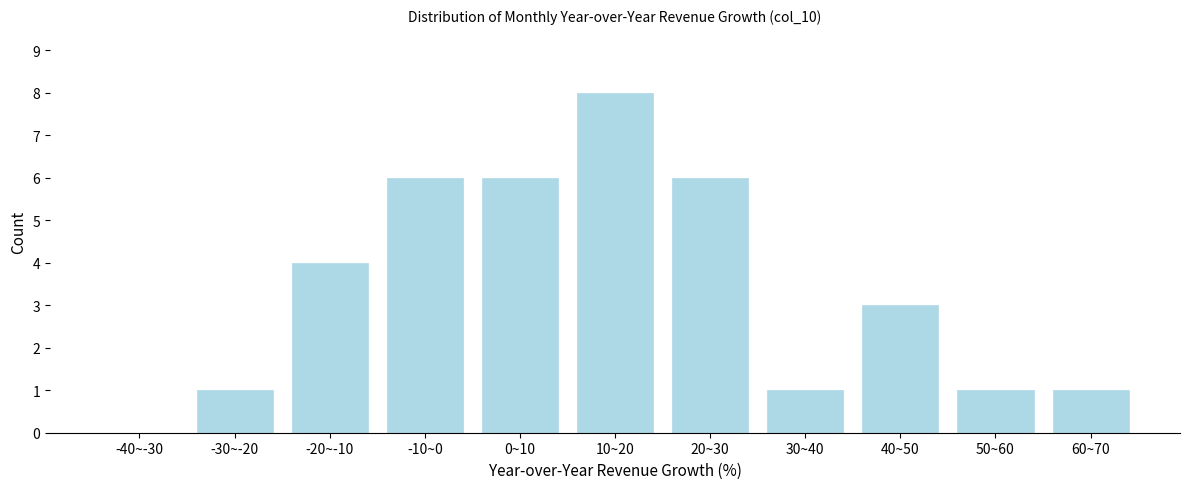

Reading left to right, transcribe all the data shown in this chart.

-40~-30=0	-30~-20=1	-20~-10=4	-10~0=6	0~10=6	10~20=8	20~30=6	30~40=1	40~50=3	50~60=1	60~70=1